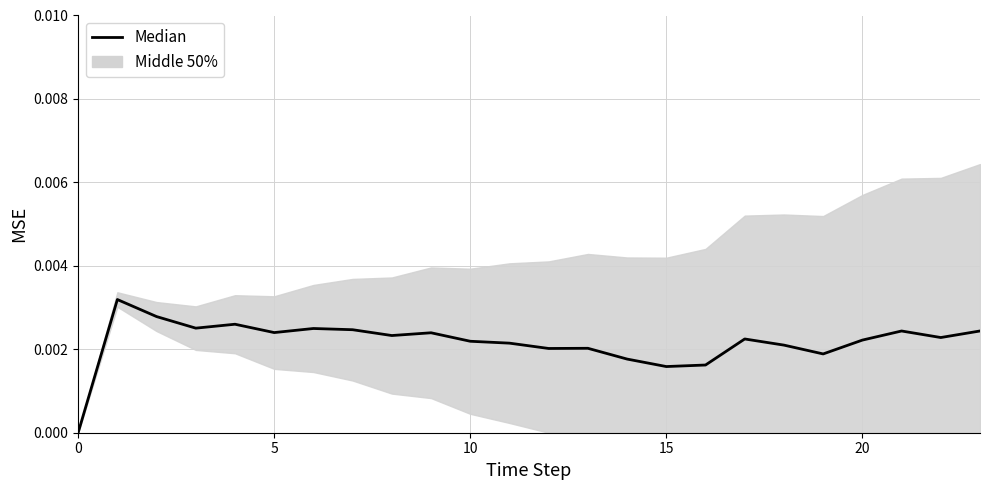

How many values are above zero?

23